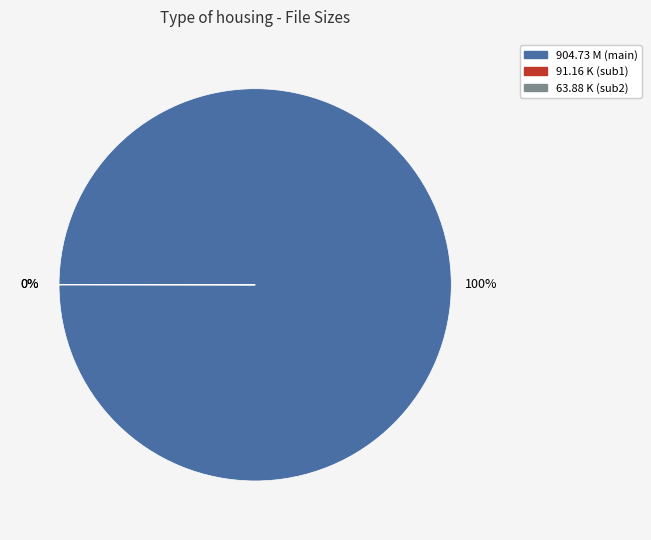

To the nearest percent, what is the average slice percentage?

33%